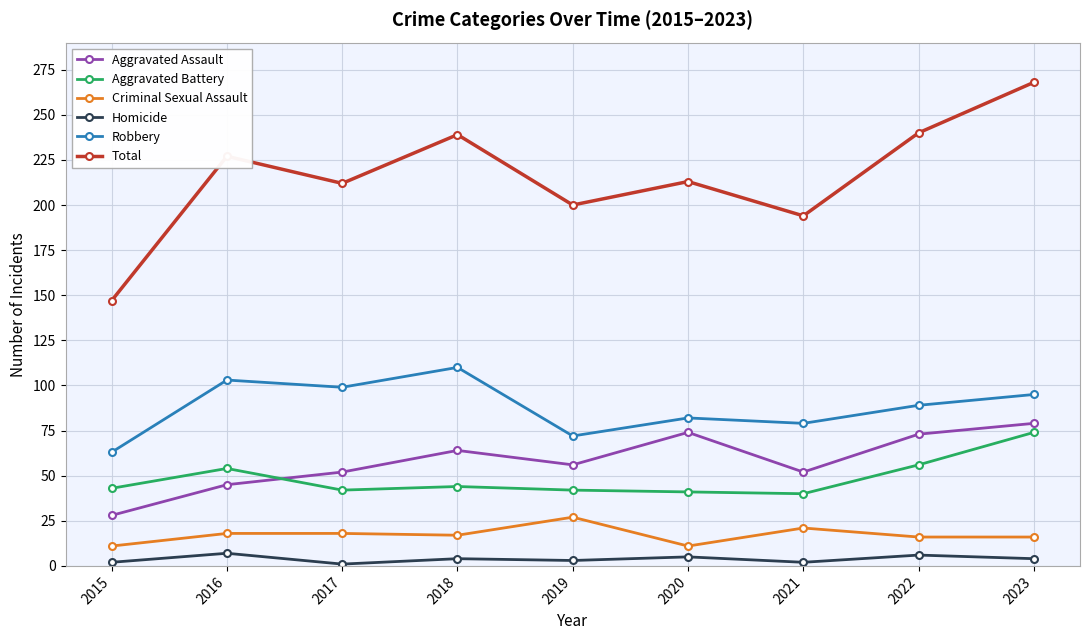

Where is the first local minimum for Homicide?

2017